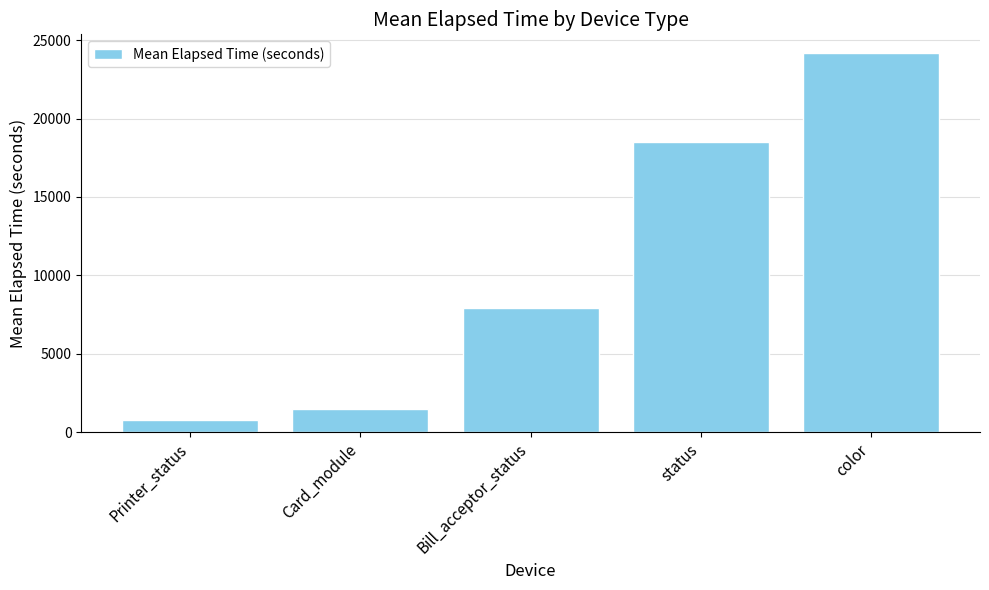

How many bars are there in total?

5